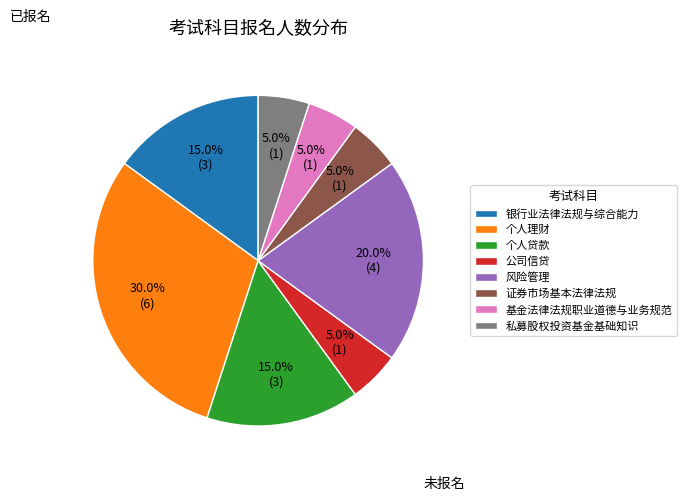

Does any single category account for the majority?

No